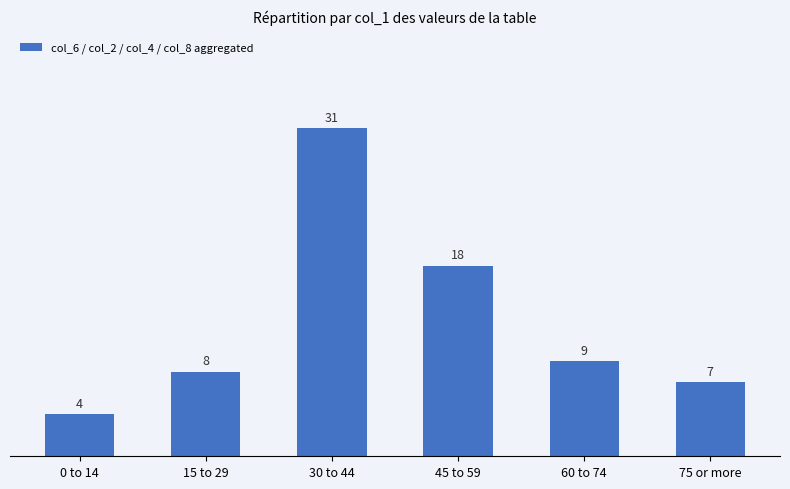

Rank the categories by value from highest to lowest.

30 to 44, 45 to 59, 60 to 74, 15 to 29, 75 or more, 0 to 14